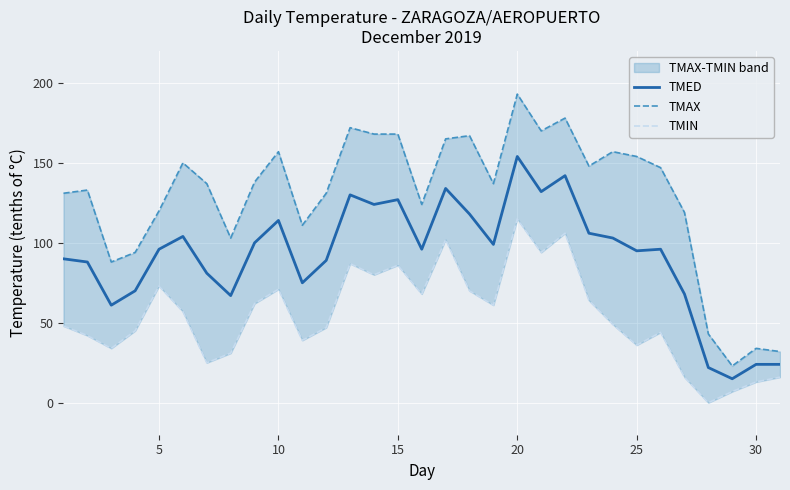

Is the value of TMAX at 30 greater than the value of TMIN at 17?

Yes